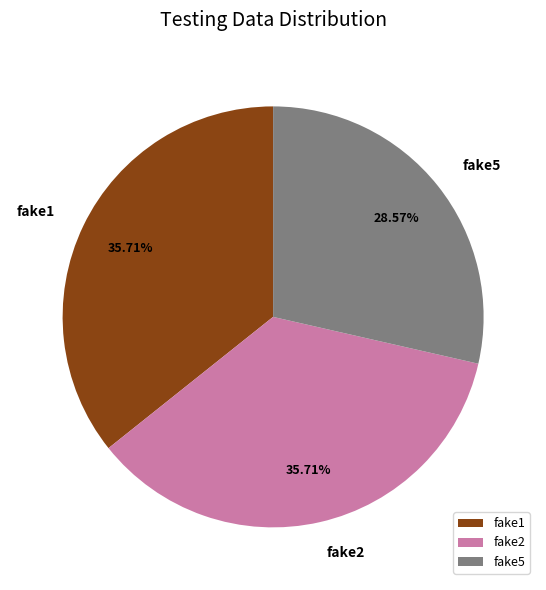

How many slices are in this pie chart?

3